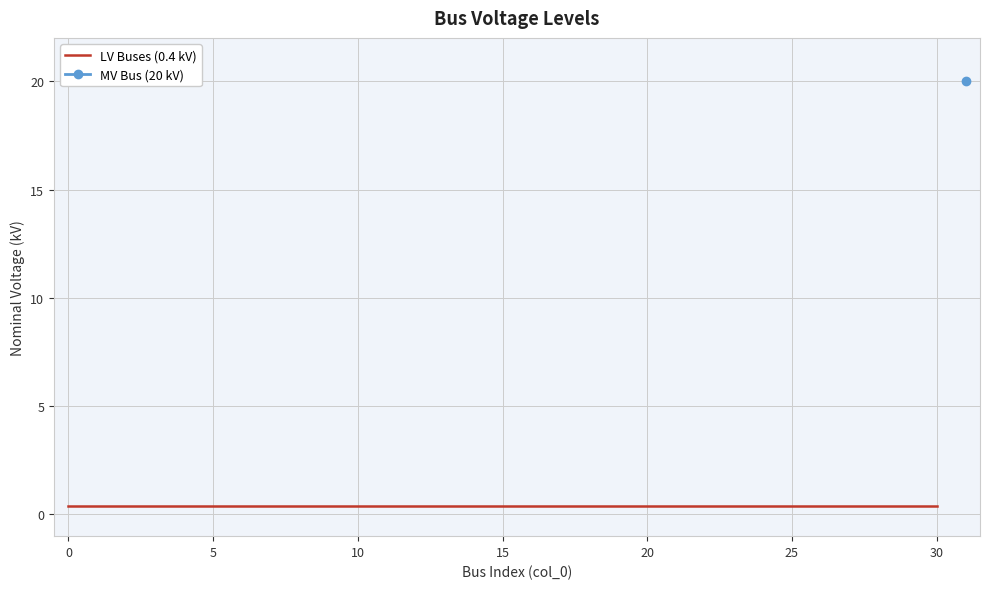

Does the chart display data point markers on the line(s)?

No